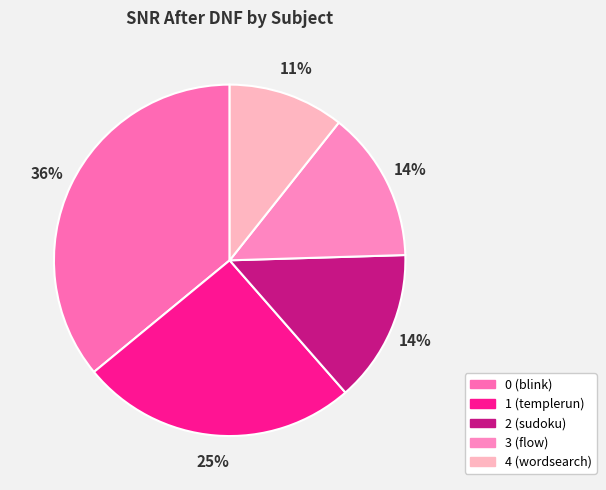

The 2 (sudoku) slice represents 14% of the pie. True or false?

True